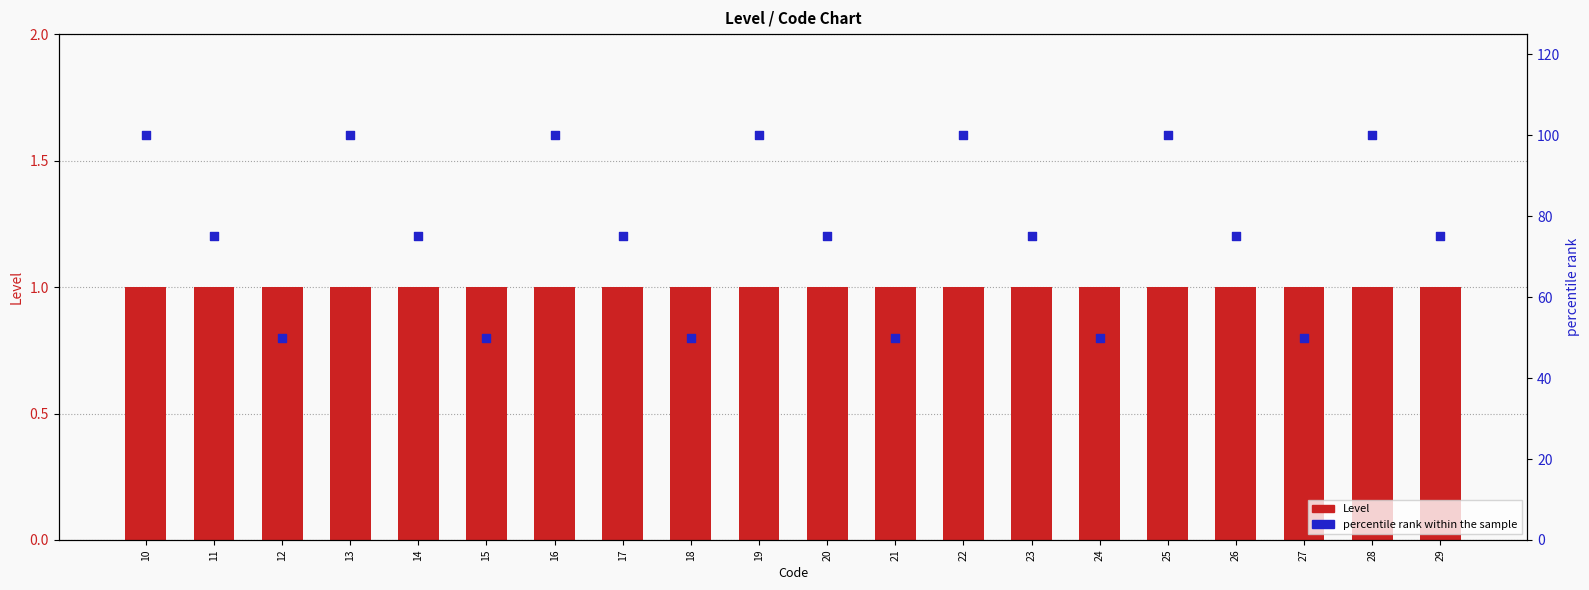

At how many categories does at least one series exceed 57?

14